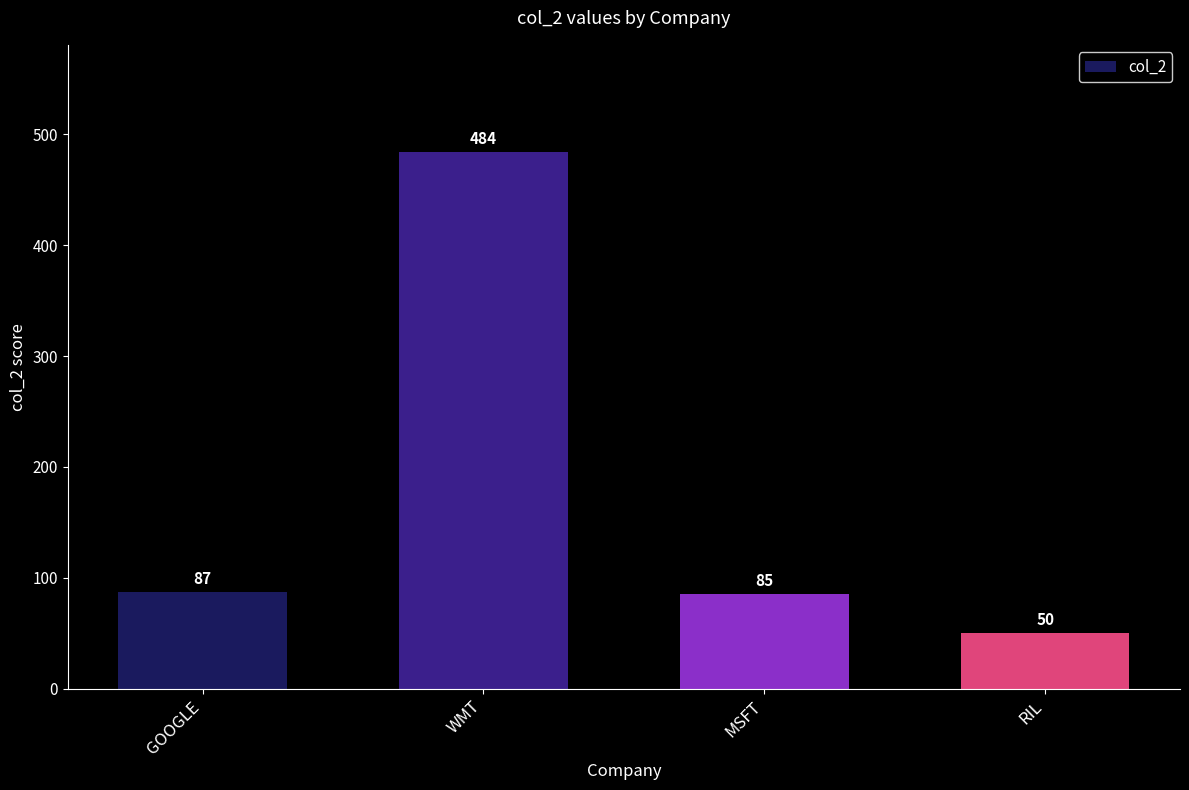

Reading left to right, what are all the values shown in this chart?

GOOGLE=87	WMT=484	MSFT=85	RIL=50